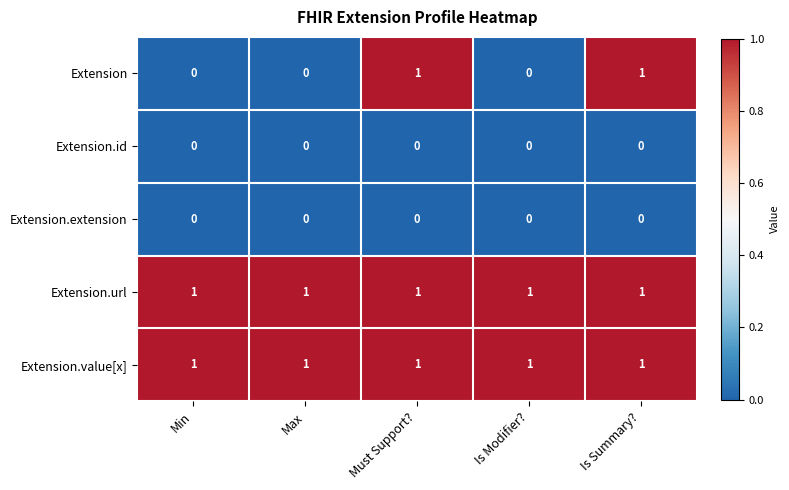

What is the total value across all series at Is Summary??

3